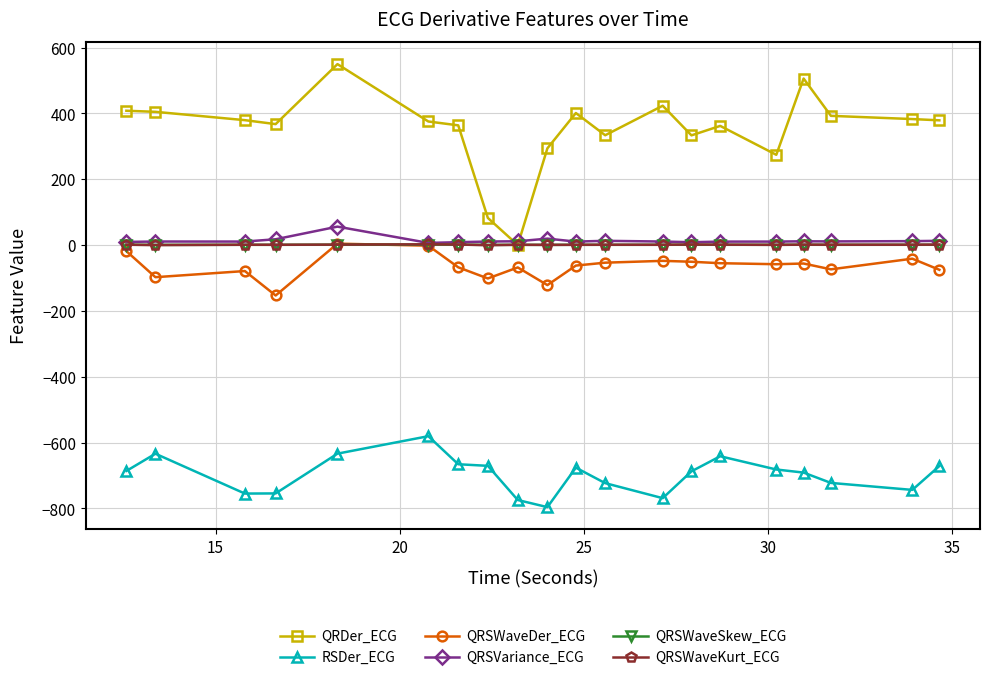

Which series has the largest range (max minus min)?

QRDer_ECG